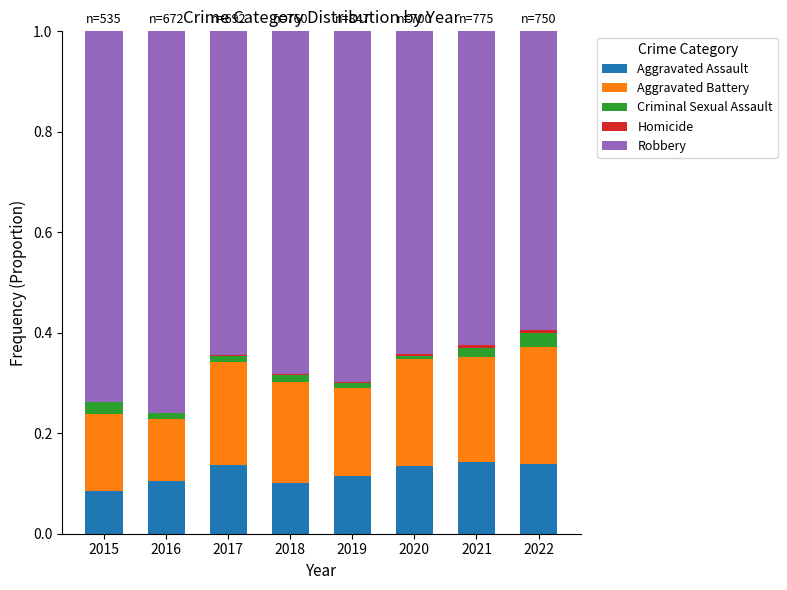

Is it true that Aggravated Assault equals 0.1 at 2022?

True